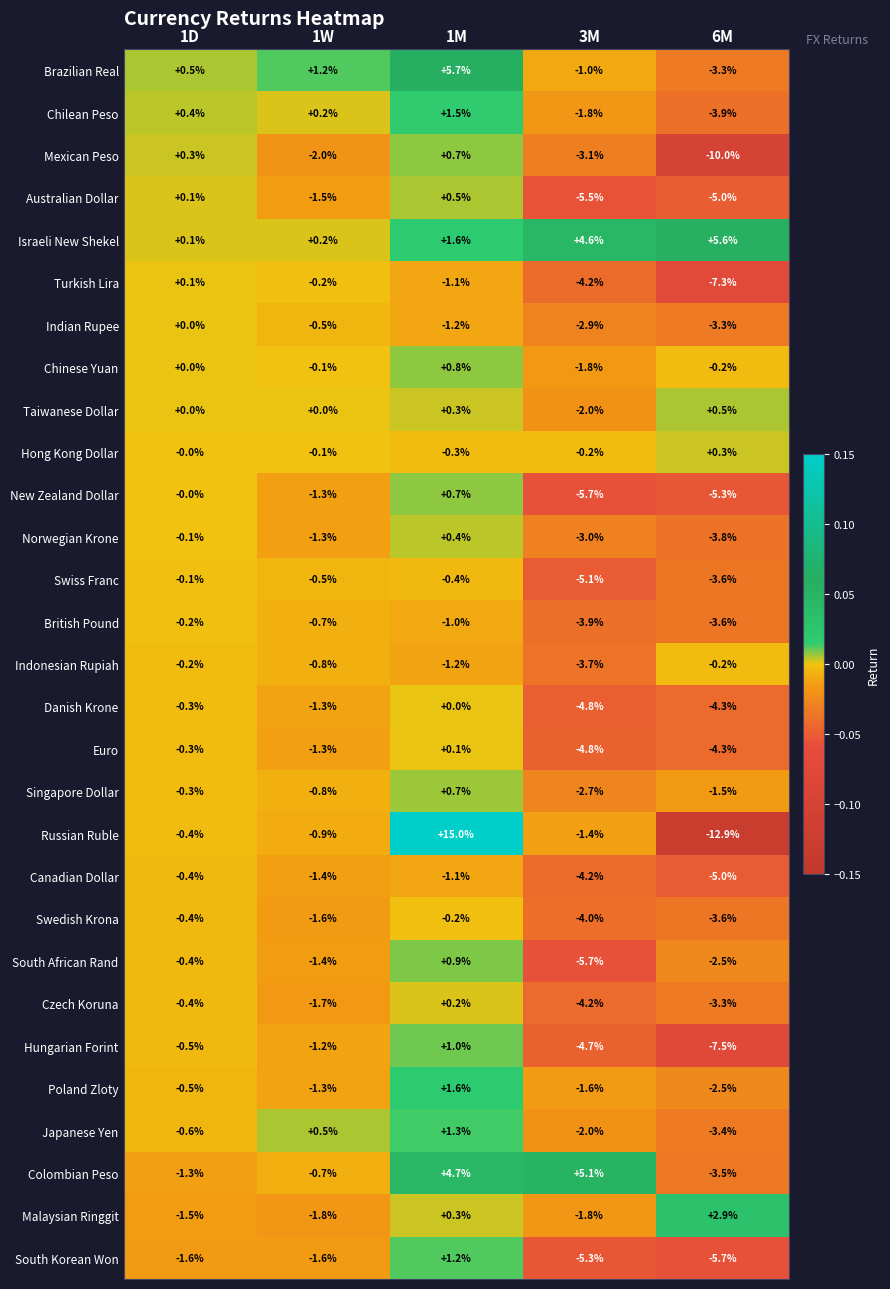

List the labels in order of Danish Krone value, largest first.

1M, 1D, 1W, 6M, 3M